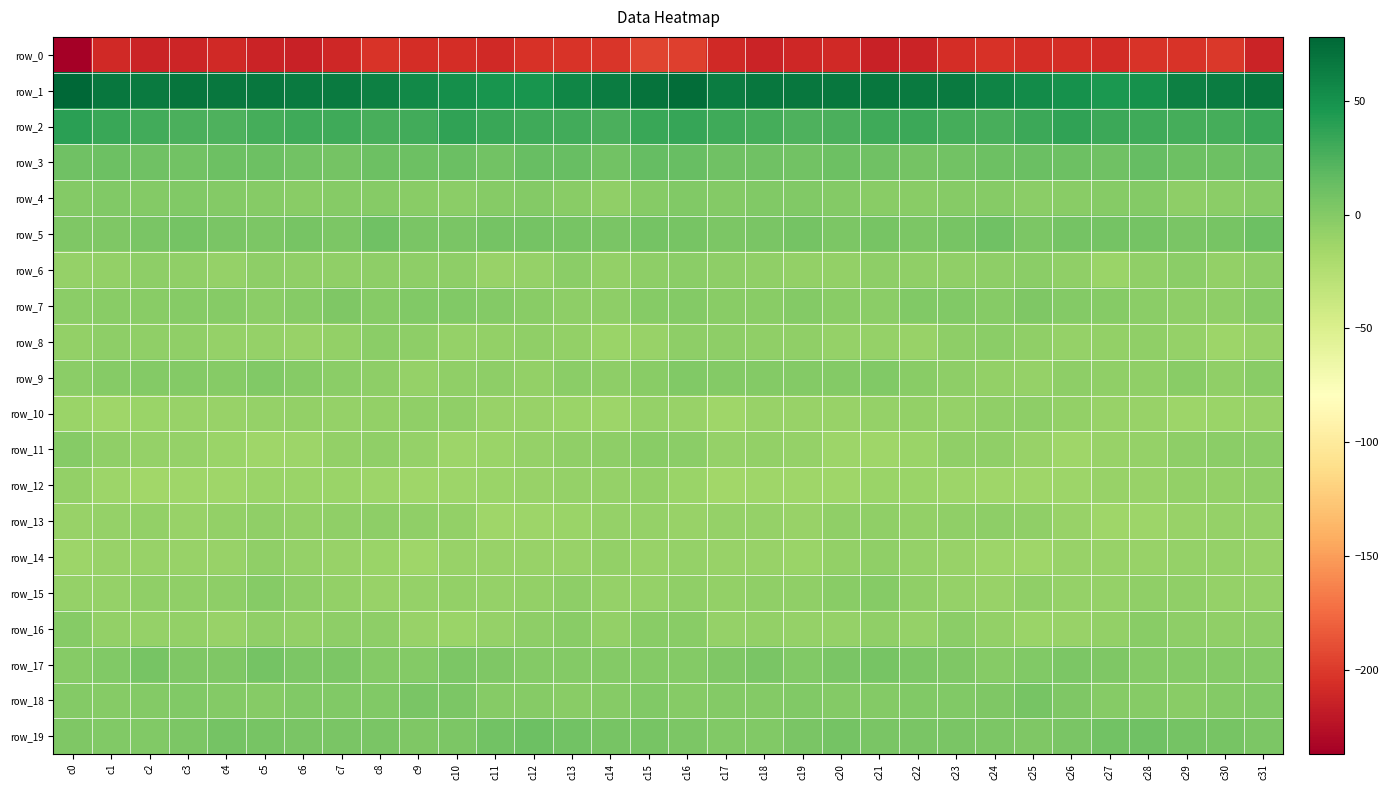

Which category has the lowest value in the row_0 series?

c0